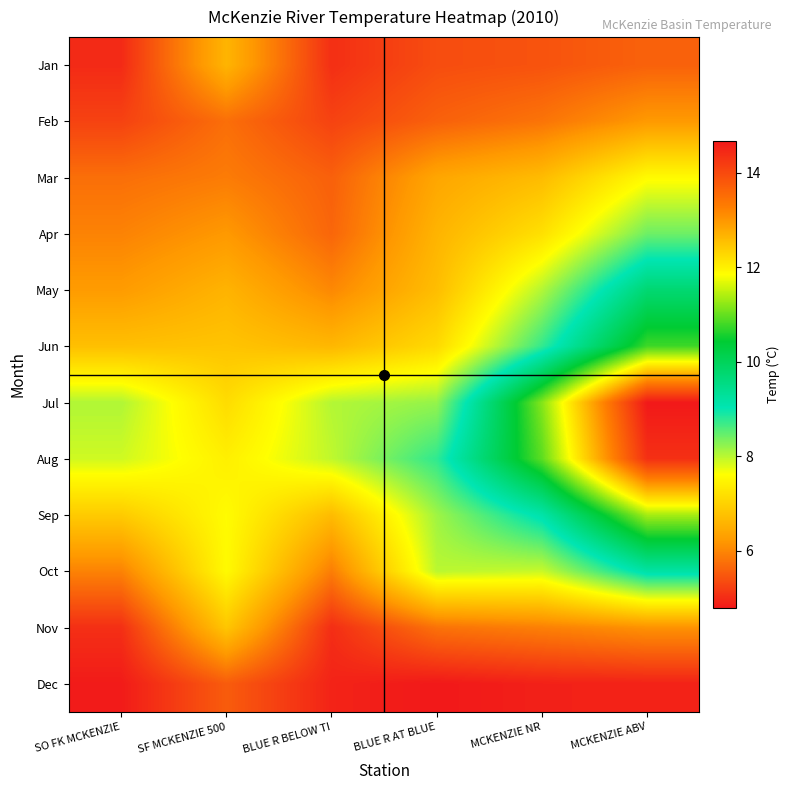

Reading left to right, extract all data points from this chart.

Jan: SO FK MCKENZIE=5.0	SF MCKENZIE 500=6.6	BLUE R BELOW TI=5.0	BLUE R AT BLUE=5.4	MCKENZIE NR=5.4	MCKENZIE ABV=5.6
Feb: SO FK MCKENZIE=5.2	SF MCKENZIE 500=5.7	BLUE R BELOW TI=5.3	BLUE R AT BLUE=5.6	MCKENZIE NR=5.8	MCKENZIE ABV=6.2
Mar: SO FK MCKENZIE=5.7	SF MCKENZIE 500=5.9	BLUE R BELOW TI=5.6	BLUE R AT BLUE=6.4	MCKENZIE NR=6.7	MCKENZIE ABV=7.6
Apr: SO FK MCKENZIE=6.0	SF MCKENZIE 500=6.2	BLUE R BELOW TI=5.6	BLUE R AT BLUE=6.6	MCKENZIE NR=7.2	MCKENZIE ABV=8.4
May: SO FK MCKENZIE=6.2	SF MCKENZIE 500=6.6	BLUE R BELOW TI=6.0	BLUE R AT BLUE=6.7	MCKENZIE NR=8.0	MCKENZIE ABV=9.7
Jun: SO FK MCKENZIE=6.7	SF MCKENZIE 500=6.8	BLUE R BELOW TI=6.6	BLUE R AT BLUE=7.1	MCKENZIE NR=8.7	MCKENZIE ABV=10.8
Jul: SO FK MCKENZIE=8.0	SF MCKENZIE 500=7.1	BLUE R BELOW TI=8.0	BLUE R AT BLUE=8.2	MCKENZIE NR=11.2	MCKENZIE ABV=14.7
Aug: SO FK MCKENZIE=7.9	SF MCKENZIE 500=7.4	BLUE R BELOW TI=8.0	BLUE R AT BLUE=8.8	MCKENZIE NR=10.9	MCKENZIE ABV=14.3
Sep: SO FK MCKENZIE=6.9	SF MCKENZIE 500=7.6	BLUE R BELOW TI=6.7	BLUE R AT BLUE=8.1	MCKENZIE NR=9.1	MCKENZIE ABV=11.3
Oct: SO FK MCKENZIE=6.0	SF MCKENZIE 500=7.6	BLUE R BELOW TI=5.9	BLUE R AT BLUE=8.0	MCKENZIE NR=7.9	MCKENZIE ABV=9.2
Nov: SO FK MCKENZIE=5.0	SF MCKENZIE 500=6.8	BLUE R BELOW TI=5.0	BLUE R AT BLUE=5.8	MCKENZIE NR=5.9	MCKENZIE ABV=6.1
Dec: SO FK MCKENZIE=4.8	SF MCKENZIE 500=5.5	BLUE R BELOW TI=4.9	BLUE R AT BLUE=4.8	MCKENZIE NR=4.9	MCKENZIE ABV=4.9